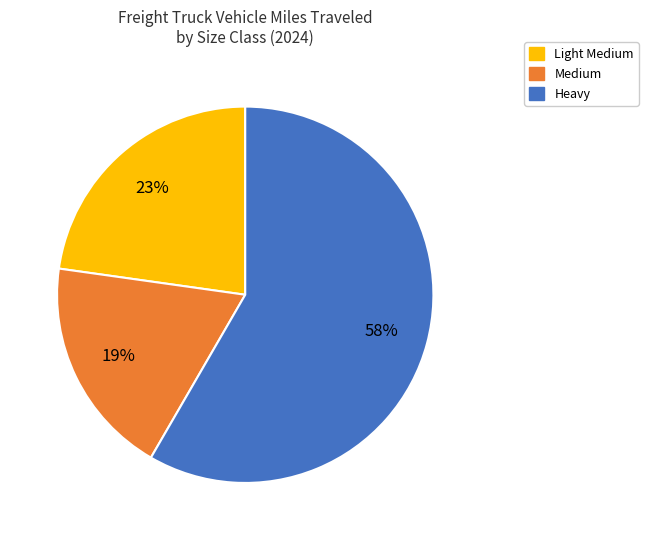

Does any single category account for the majority?

Yes